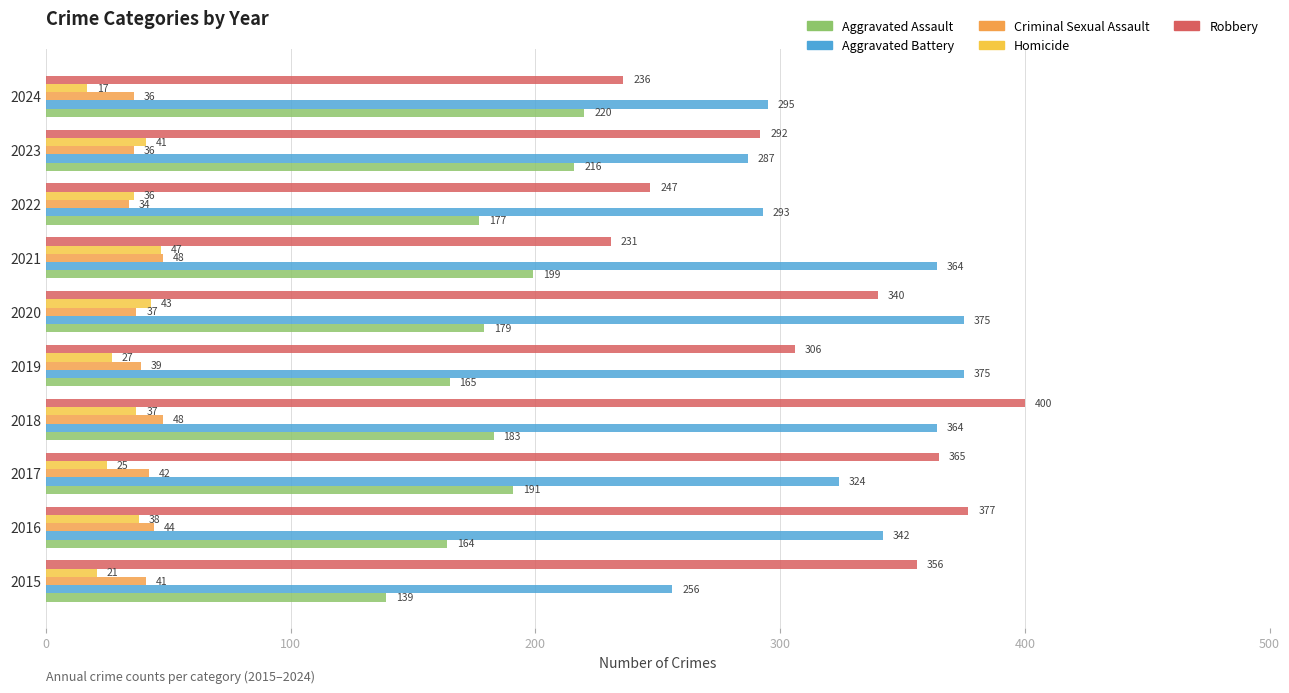

At how many categories does at least one series exceed 354?

7